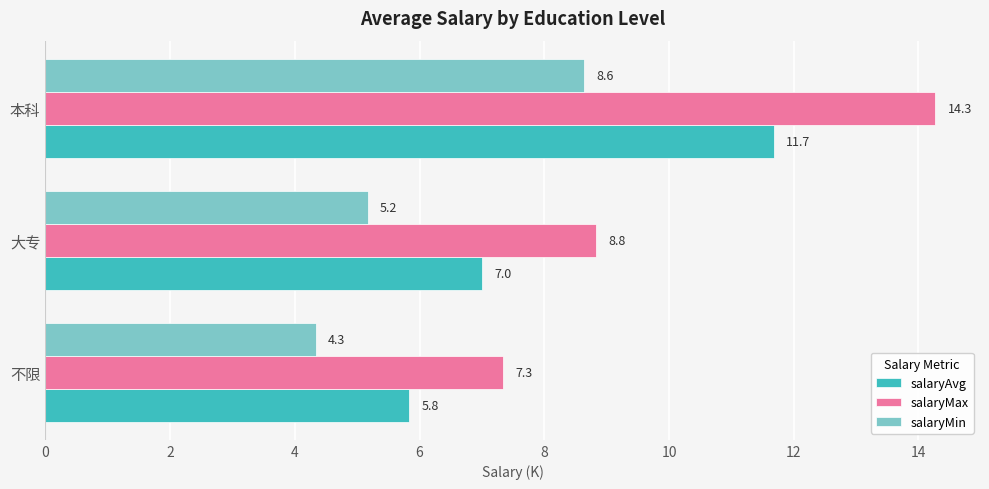

What is the sum of all salaryMax values?

30.4